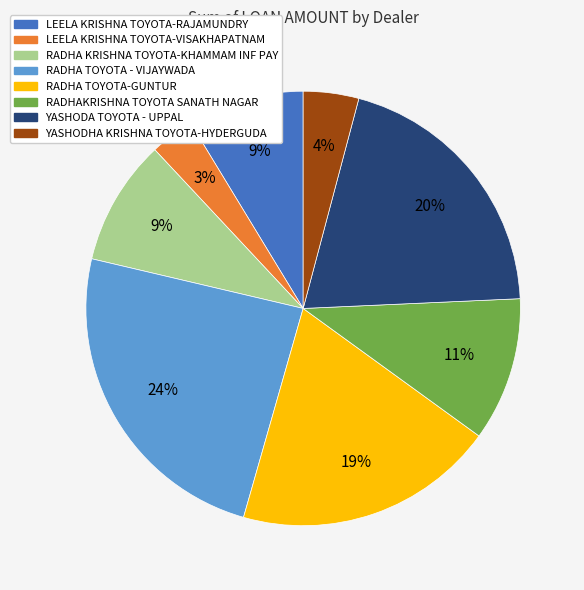

Which has a higher value, YASHODA TOYOTA - UPPAL or LEELA KRISHNA TOYOTA-VISAKHAPATNAM?

YASHODA TOYOTA - UPPAL